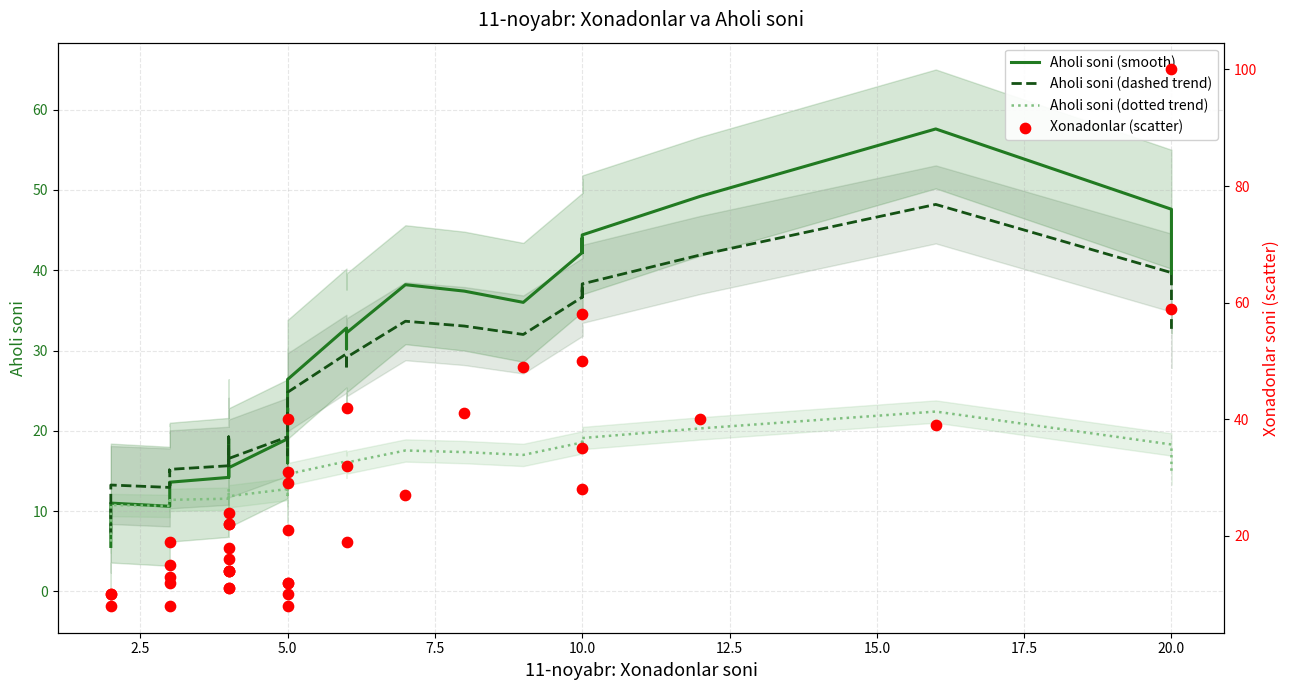

What are all the series names shown in the legend?

Aholi soni (smooth), Aholi soni (dashed trend), Aholi soni (dotted trend), Xonadonlar (scatter)